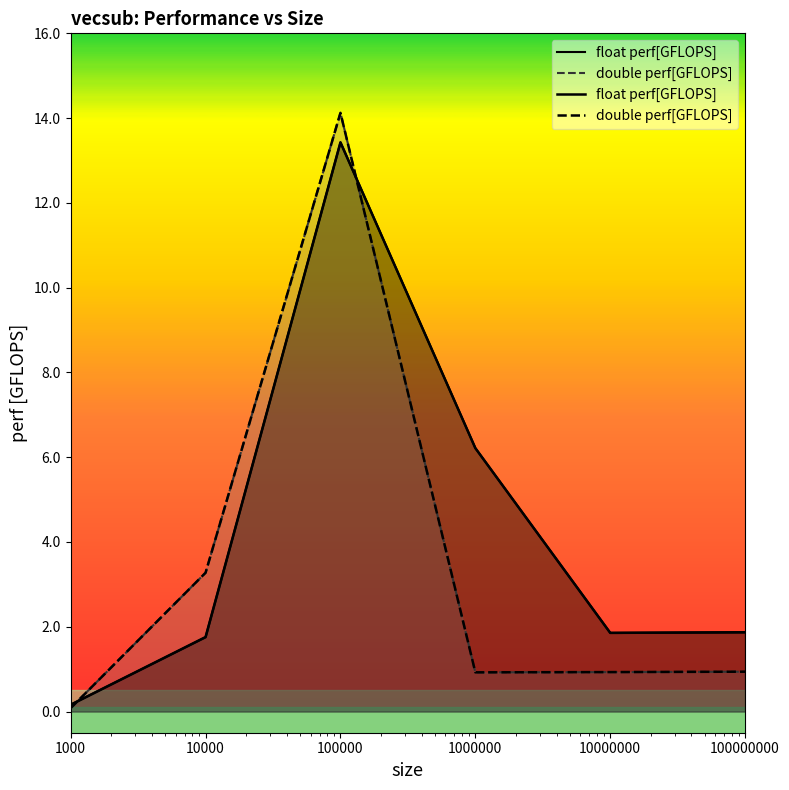

Read the double perf[GFLOPS] value at 1000.

0.1